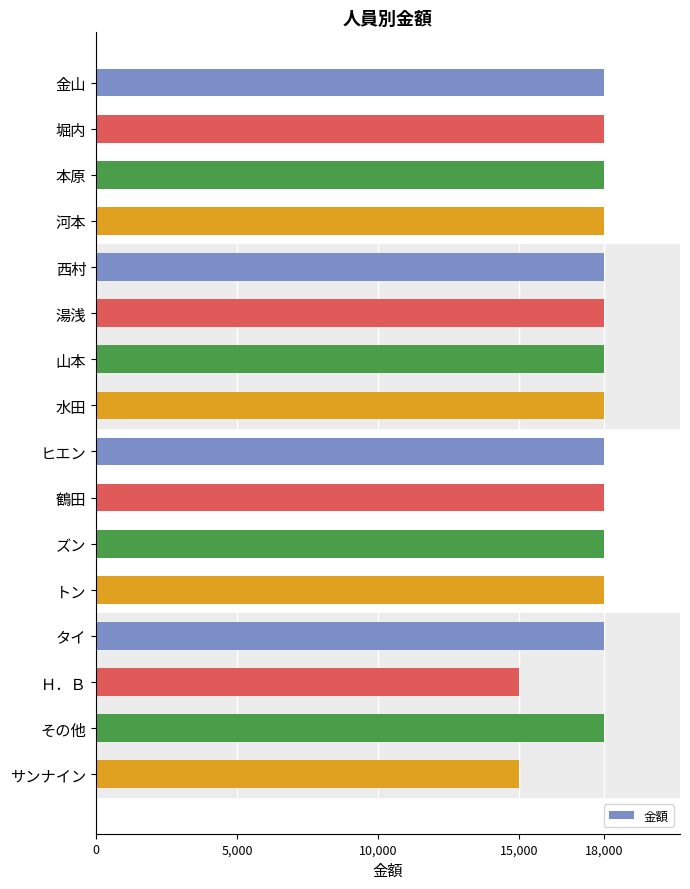

Reading top to bottom, list all the values displayed in this chart.

金山=18000	堀内=18000	本原=18000	河本=18000	西村=18000	湯浅=18000	山本=18000	水田=18000	ヒエン=18000	鶴田=18000	ズン=18000	トン=18000	タイ=18000	Ｈ．Ｂ=15000	その他=18000	サンナイン=15000